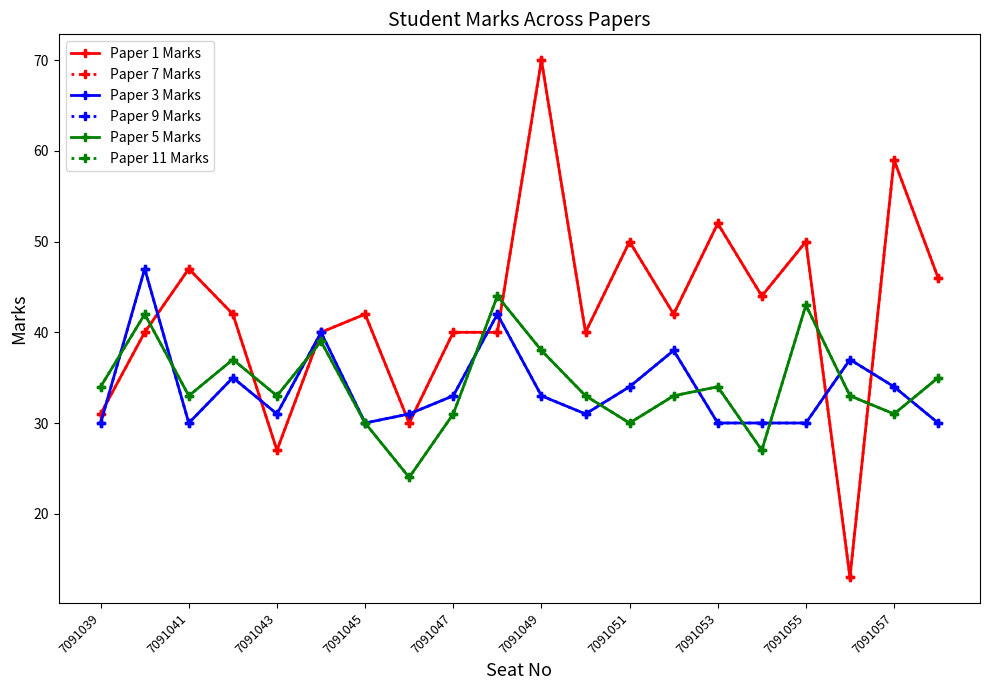

Where is Paper 5 Marks nearest to the value 34?

7091039